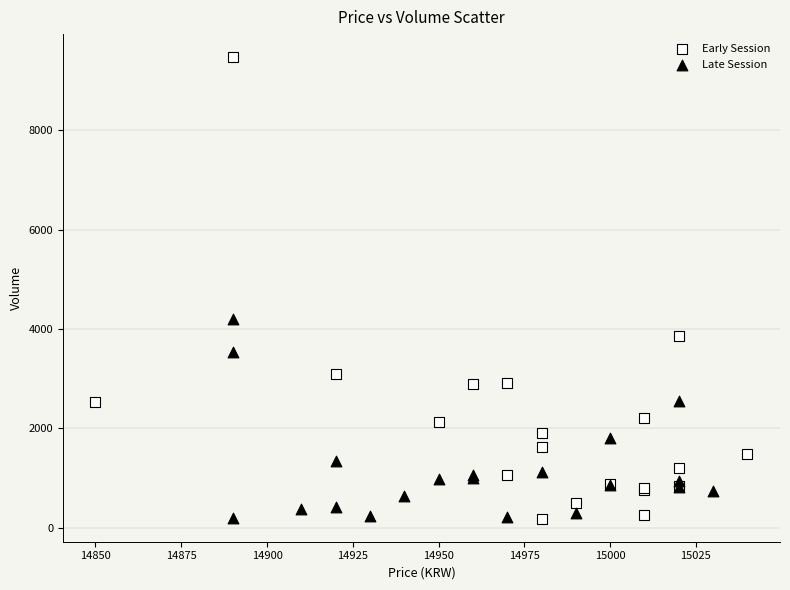

Which series contains the highest Y value?

Early Session